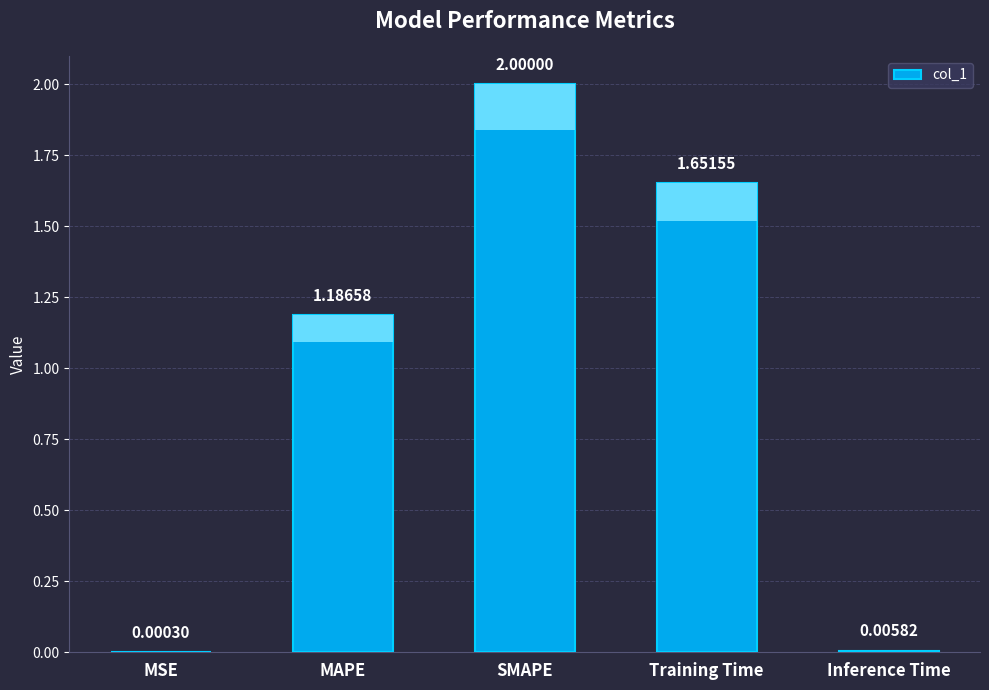

What is the average value?

1.0